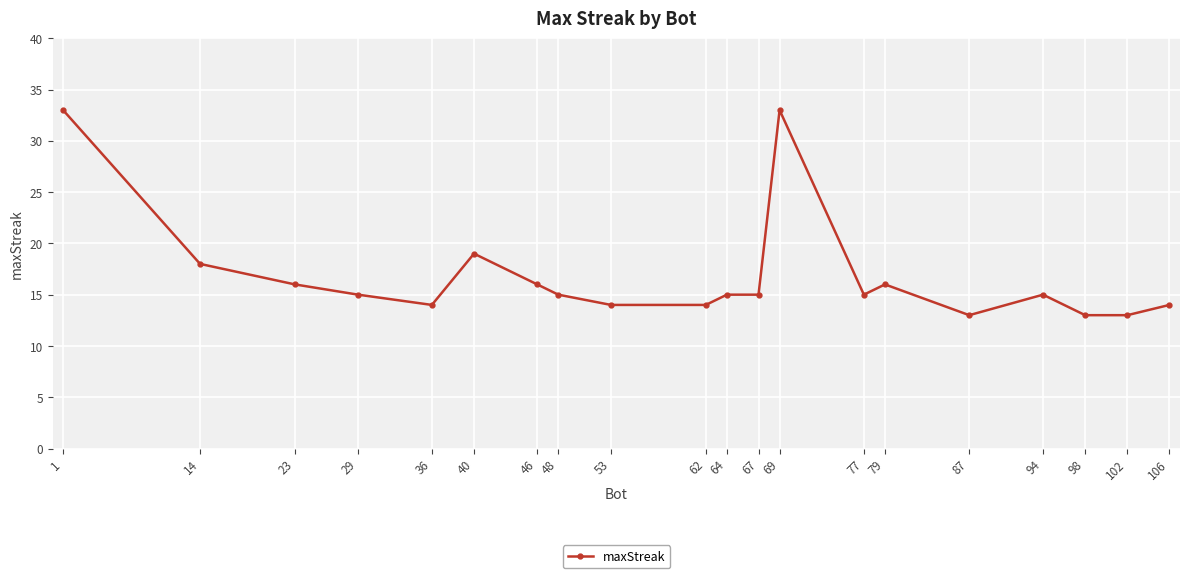

At which label does the data first exceed 15?

1